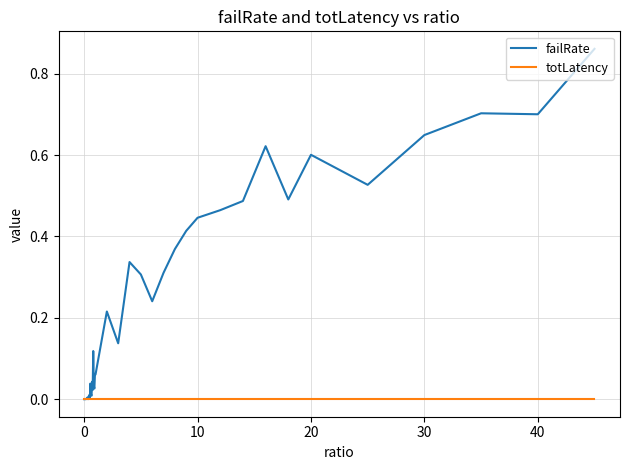

Which series has the largest total across all categories?

failRate